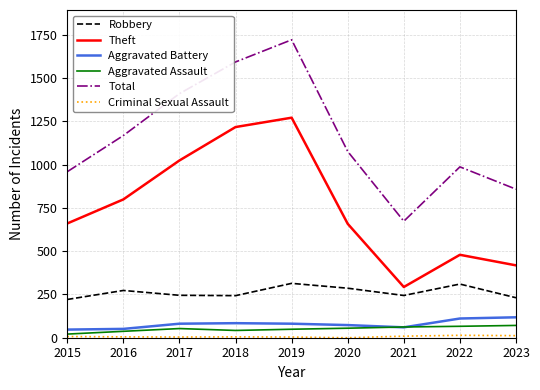

How many lines are shown in the chart?

6